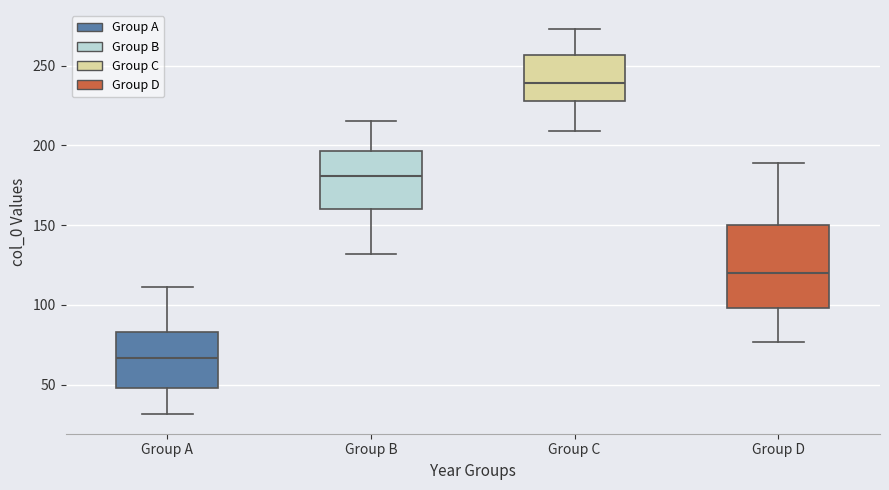

Where is the upper edge of the box for Group B on the y-axis? The values are not printed on the chart, so give them approximately, as read against the axis.

195